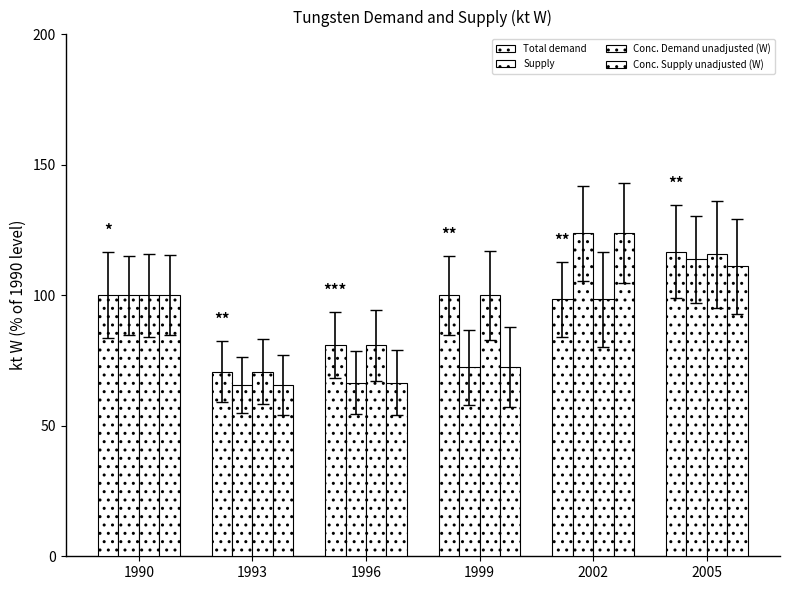

Reading left to right, extract all data points from this chart.

Total demand: 100.0	70.8	80.9	100.0	98.5	116.7
Supply: 100.0	65.7	66.5	72.4	123.8	113.9
Conc. Demand unadjusted (W): 100.0	70.8	80.9	100.0	98.5	115.7
Conc. Supply unadjusted (W): 100.0	65.7	66.5	72.4	123.8	111.0